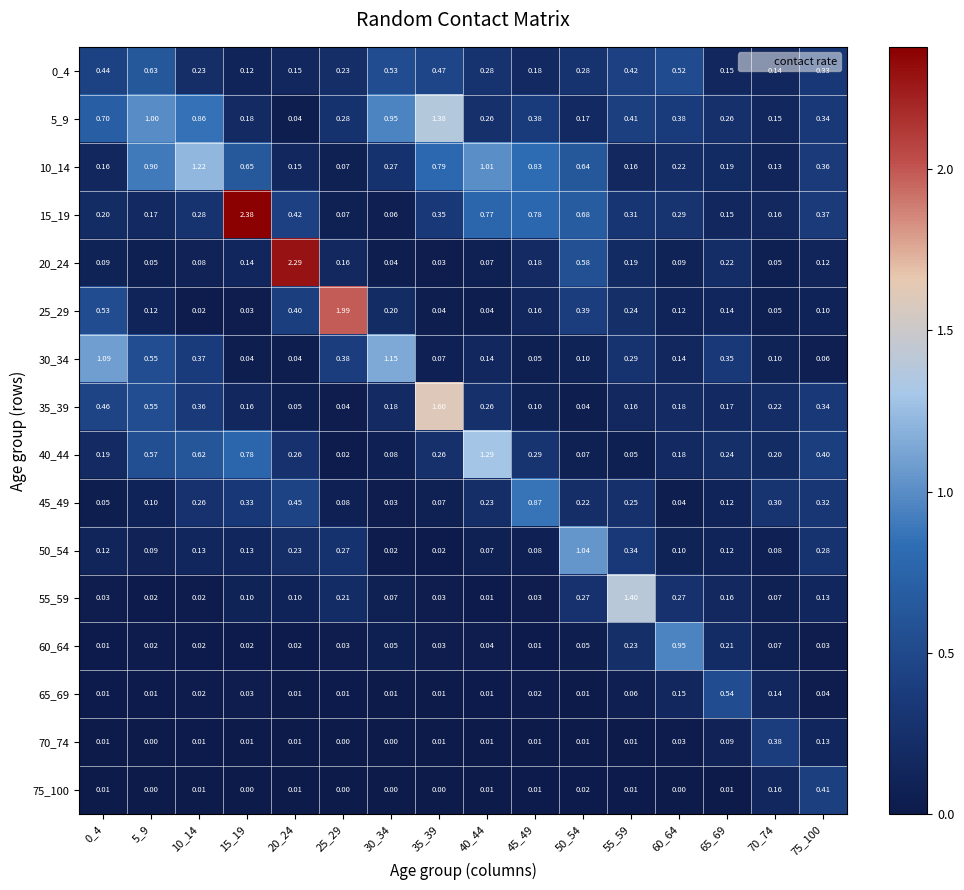

At how many categories does at least one series exceed 0?

16